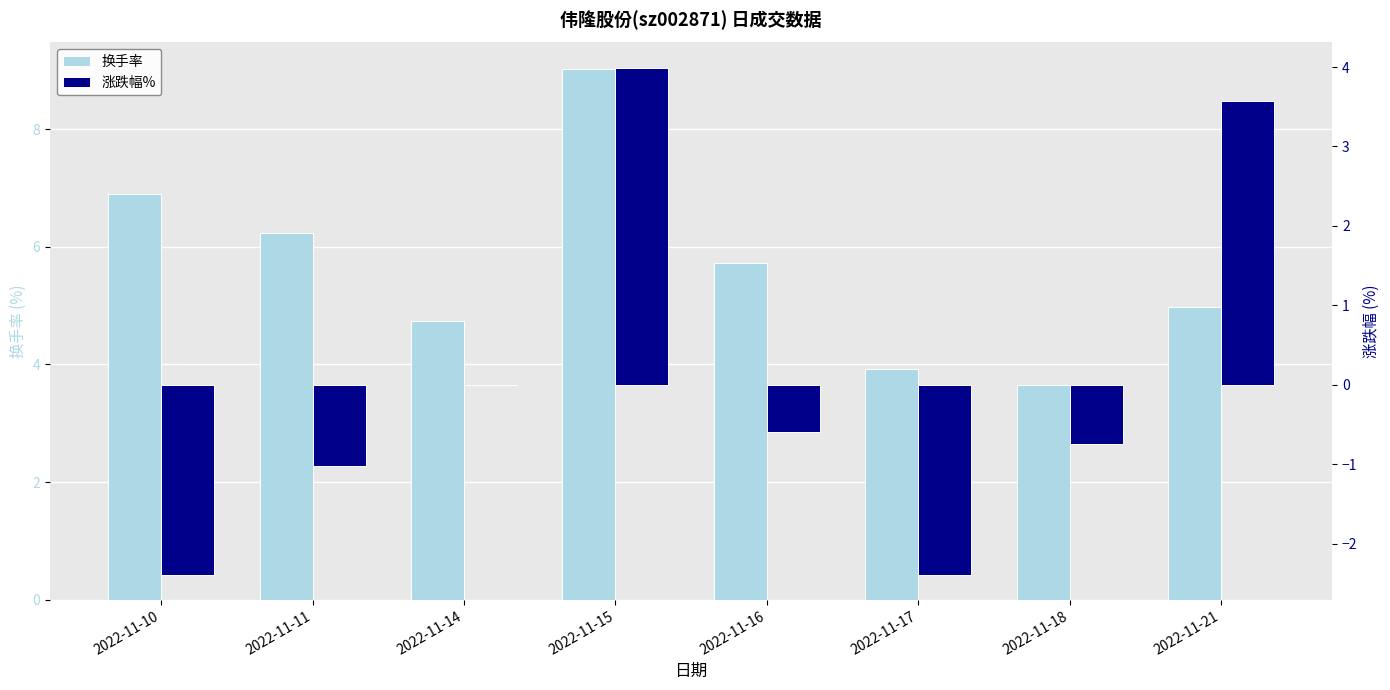

What is the maximum value for 涨跌幅%?

4.0